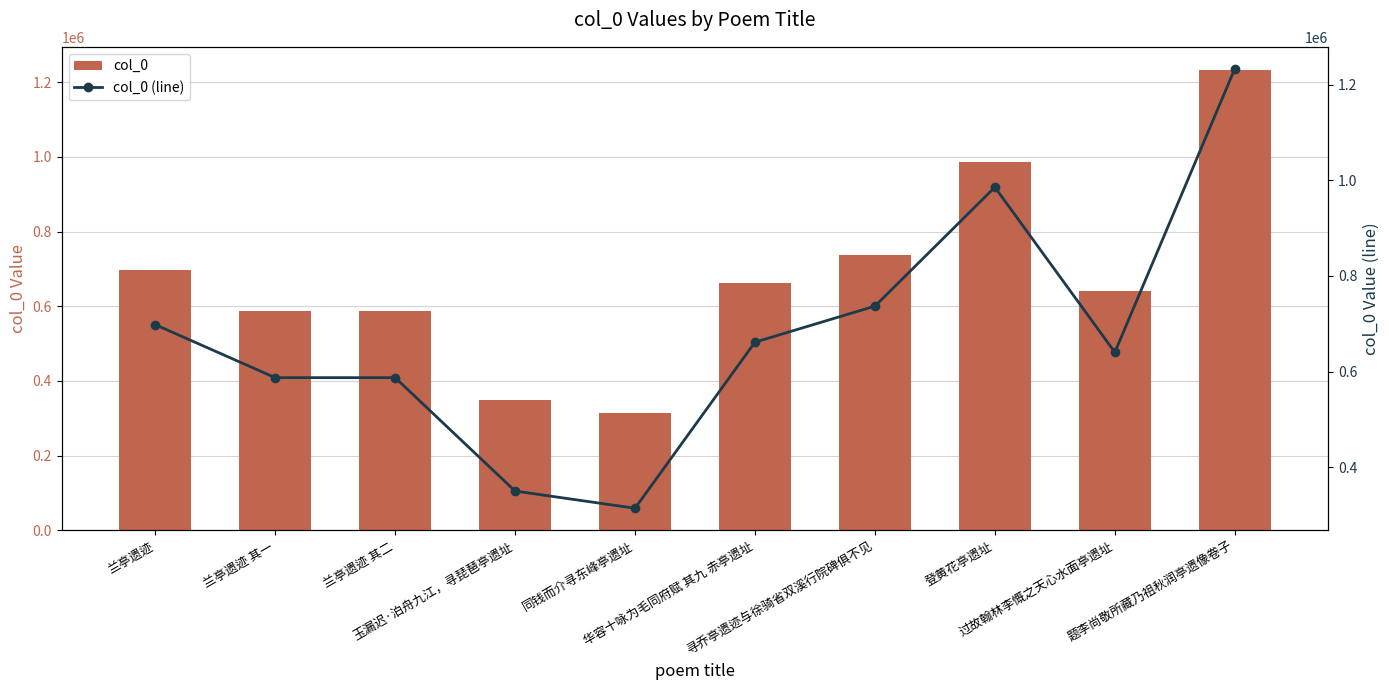

What is the sum of the col_0 values at 同钱而介寻东峰亭遗址 and 华容十咏为毛同府赋 其九 赤亭遗址?

975643